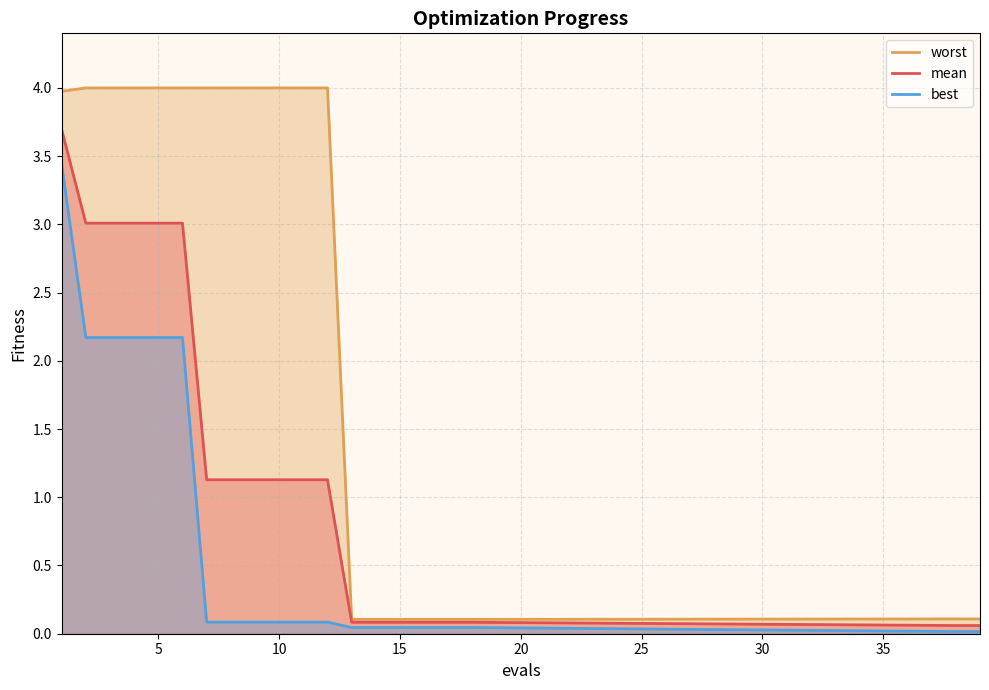

Rank the series by their maximum value, from highest to lowest.

worst, mean, best